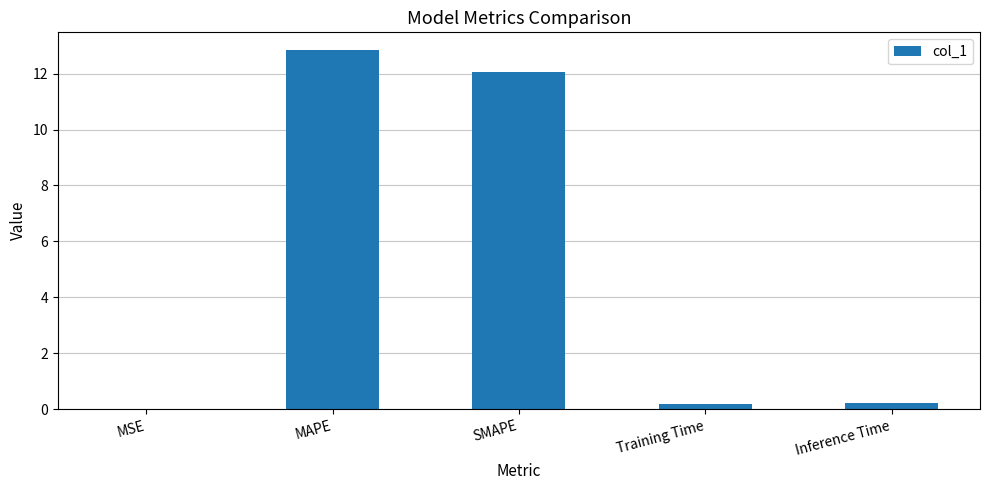

What is the average value?

5.1